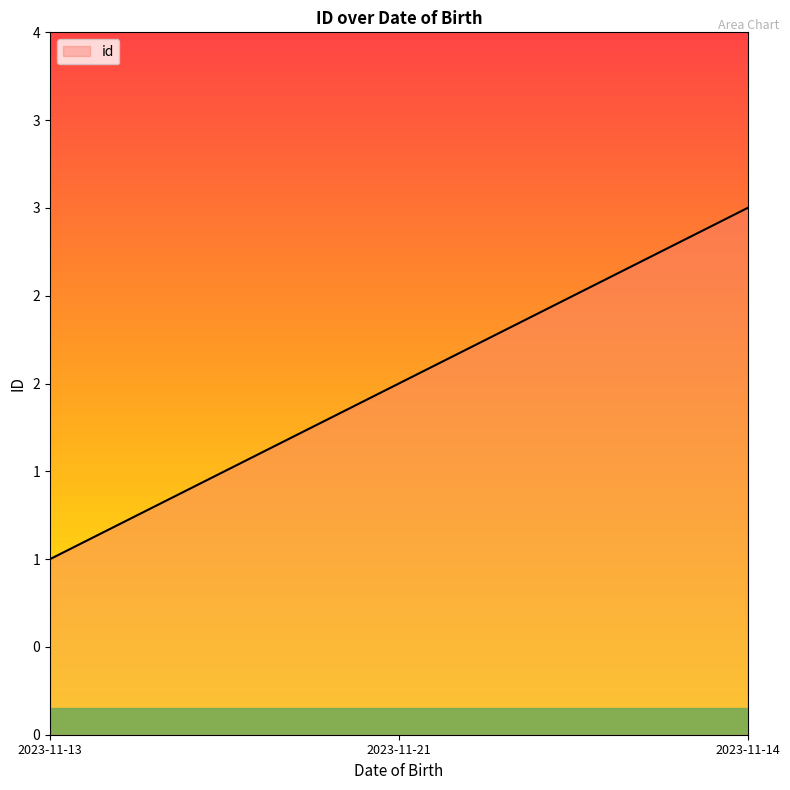

The chart shows a value of 3 at 2023-11-21. True or false?

False